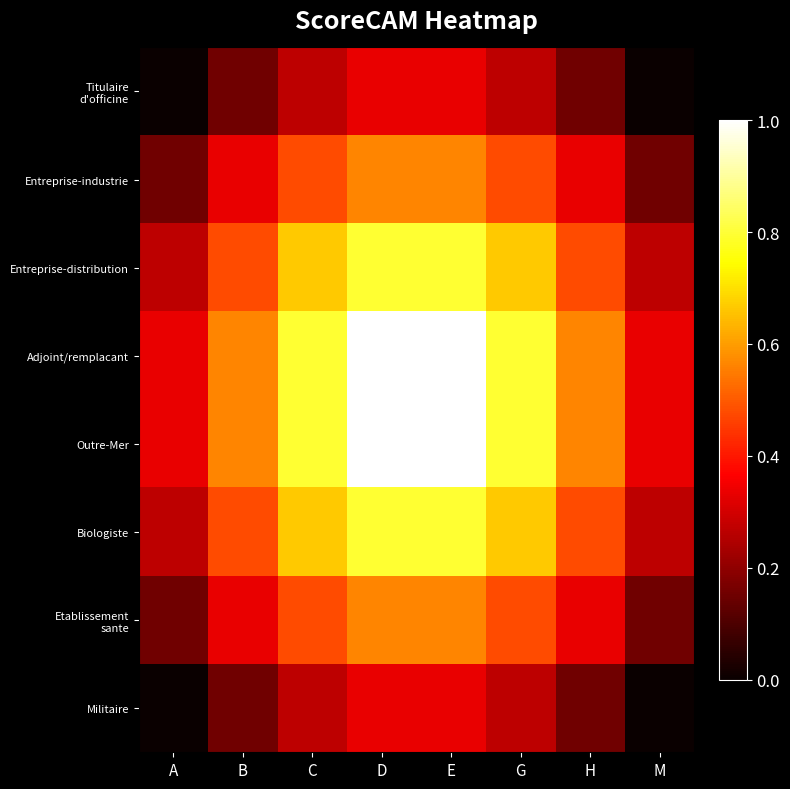

Count the number of data series in this chart.

8